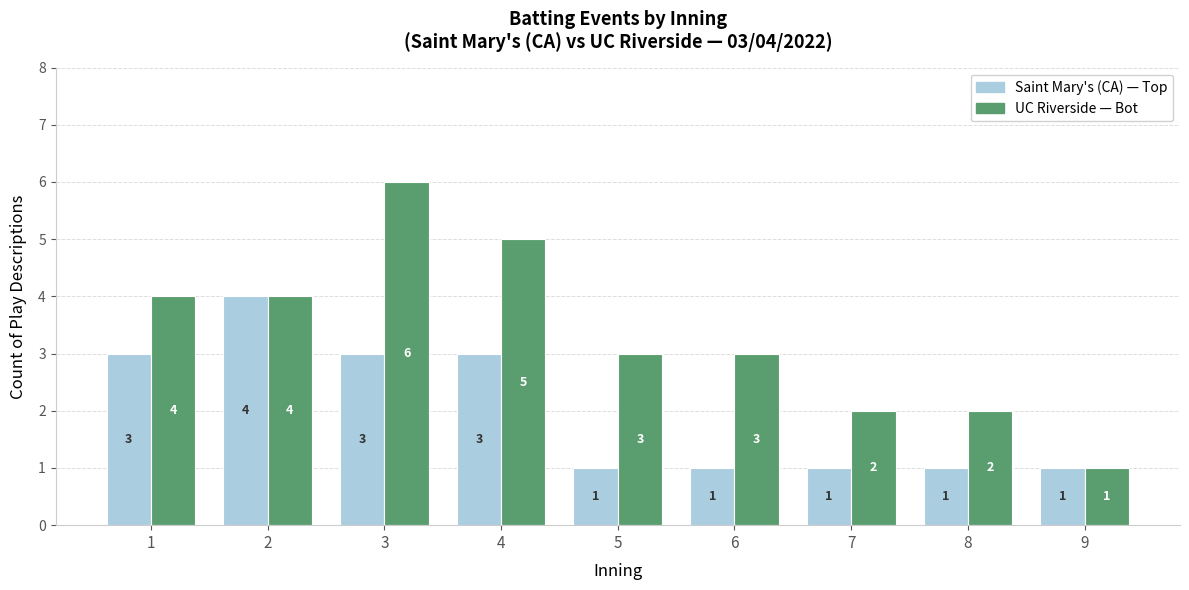

Which label corresponds to the largest value in the chart?

3